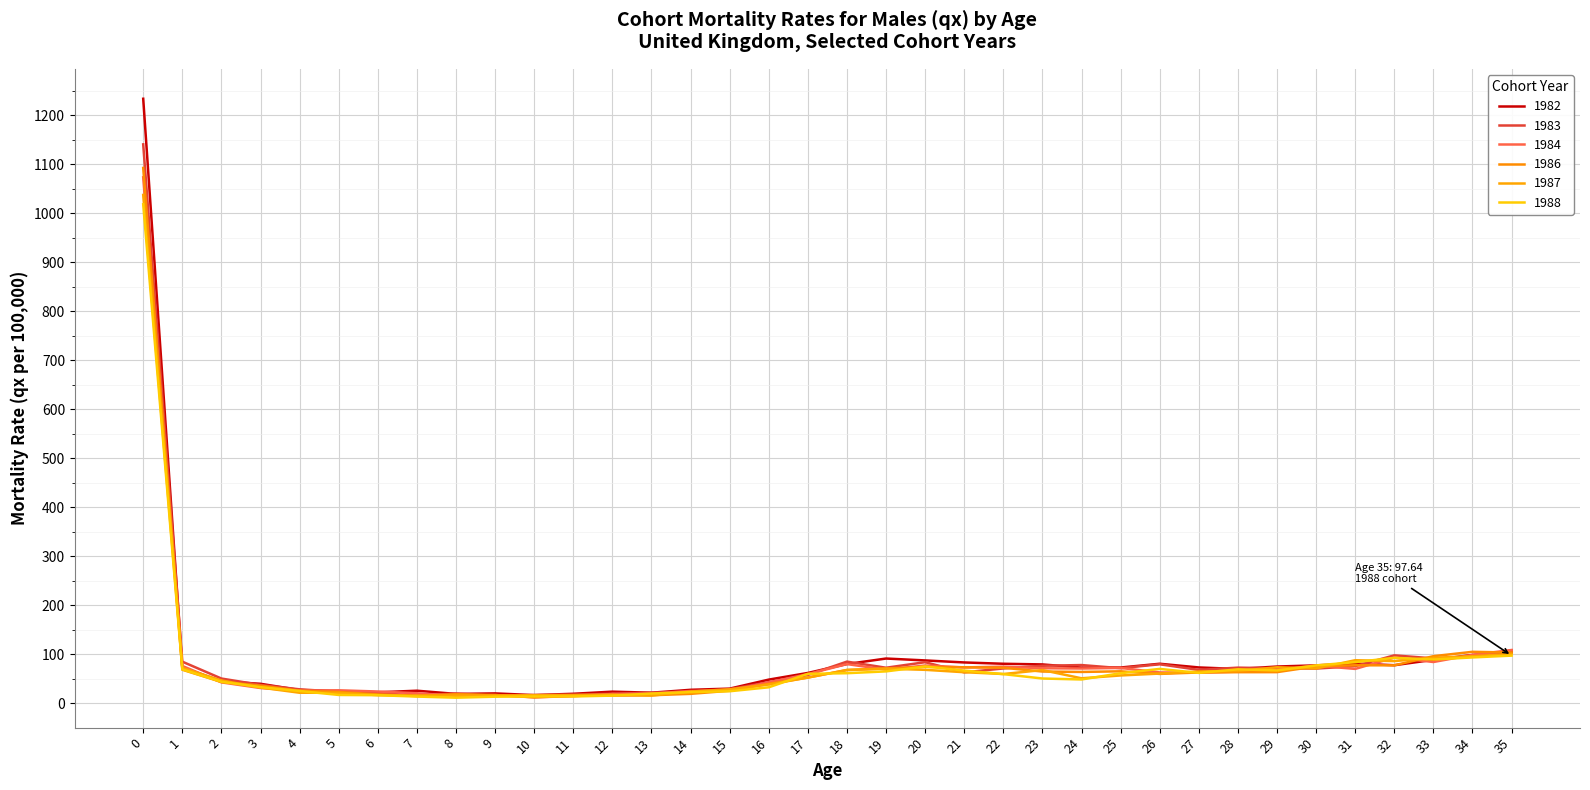

Which series changed the most between 1 and 22?

1983